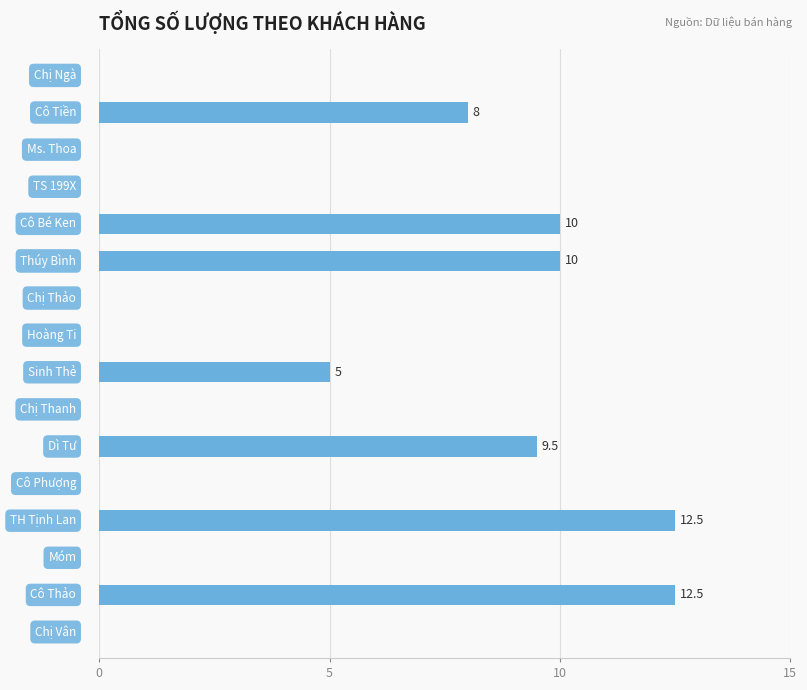

What is the sum of all values?

67.5